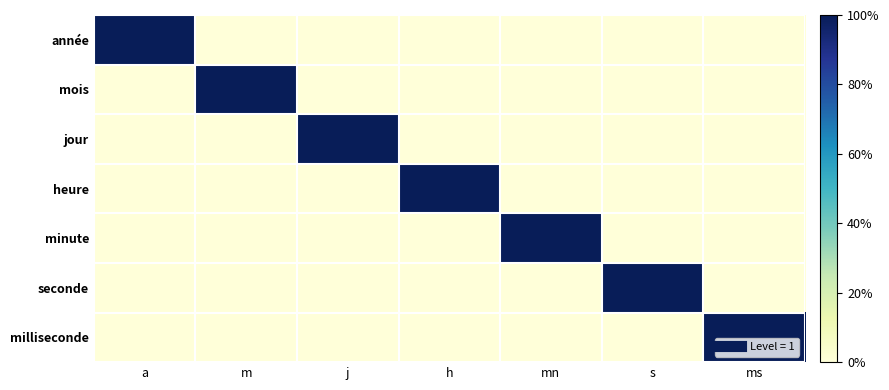

Reading right to left, transcribe all the data shown in this chart.

année: ms=0	s=0	mn=0	h=0	j=0	m=0	a=1
mois: ms=0	s=0	mn=0	h=0	j=0	m=1	a=0
jour: ms=0	s=0	mn=0	h=0	j=1	m=0	a=0
heure: ms=0	s=0	mn=0	h=1	j=0	m=0	a=0
minute: ms=0	s=0	mn=1	h=0	j=0	m=0	a=0
seconde: ms=0	s=1	mn=0	h=0	j=0	m=0	a=0
milliseconde: ms=1	s=0	mn=0	h=0	j=0	m=0	a=0